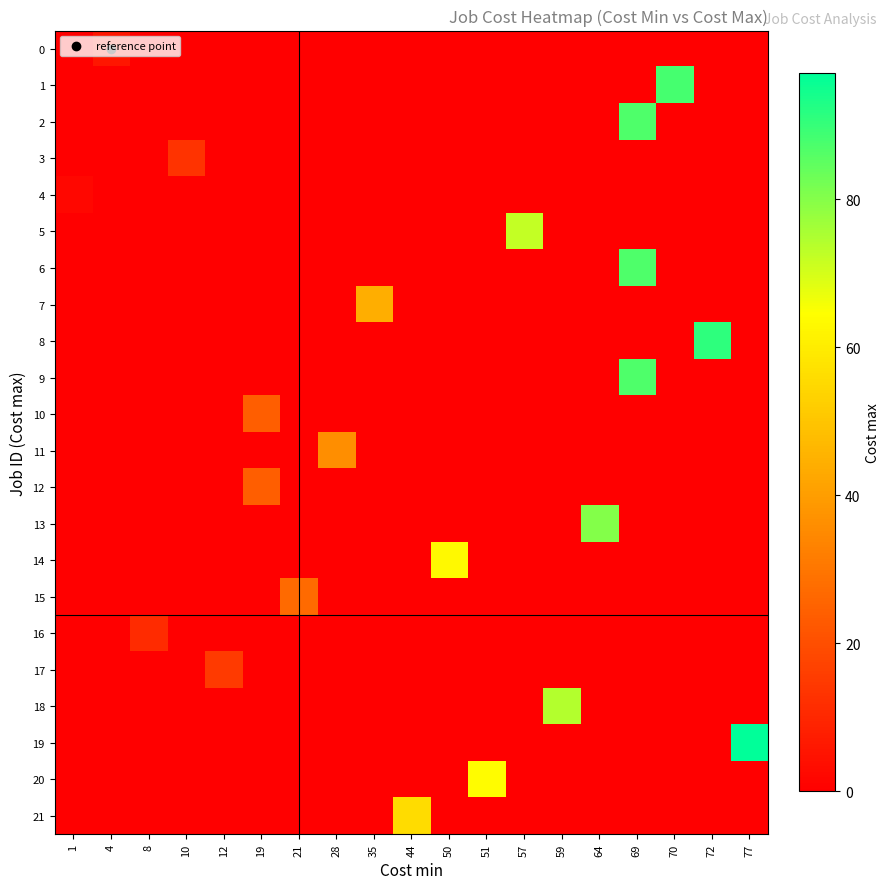

At 44, list the series in order from smallest to largest.

row_0, row_1, row_2, row_3, row_4, row_5, row_6, row_7, row_8, row_9, row_10, row_11, row_12, row_13, row_14, row_15, row_16, row_17, row_18, row_19, row_20, row_21